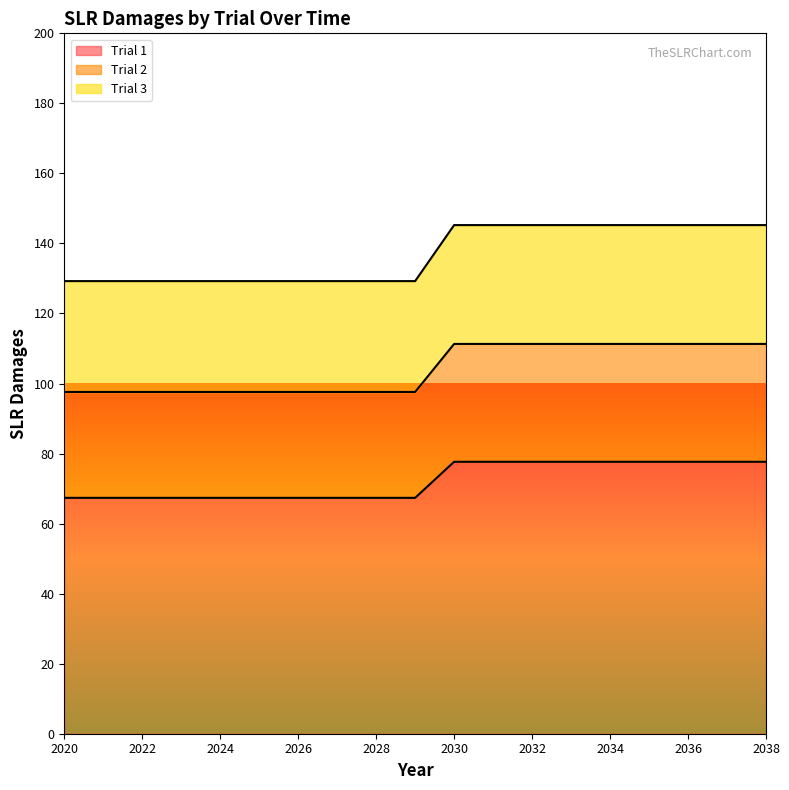

True or false: Trial 2 and Trial 3 intersect in this chart.

False